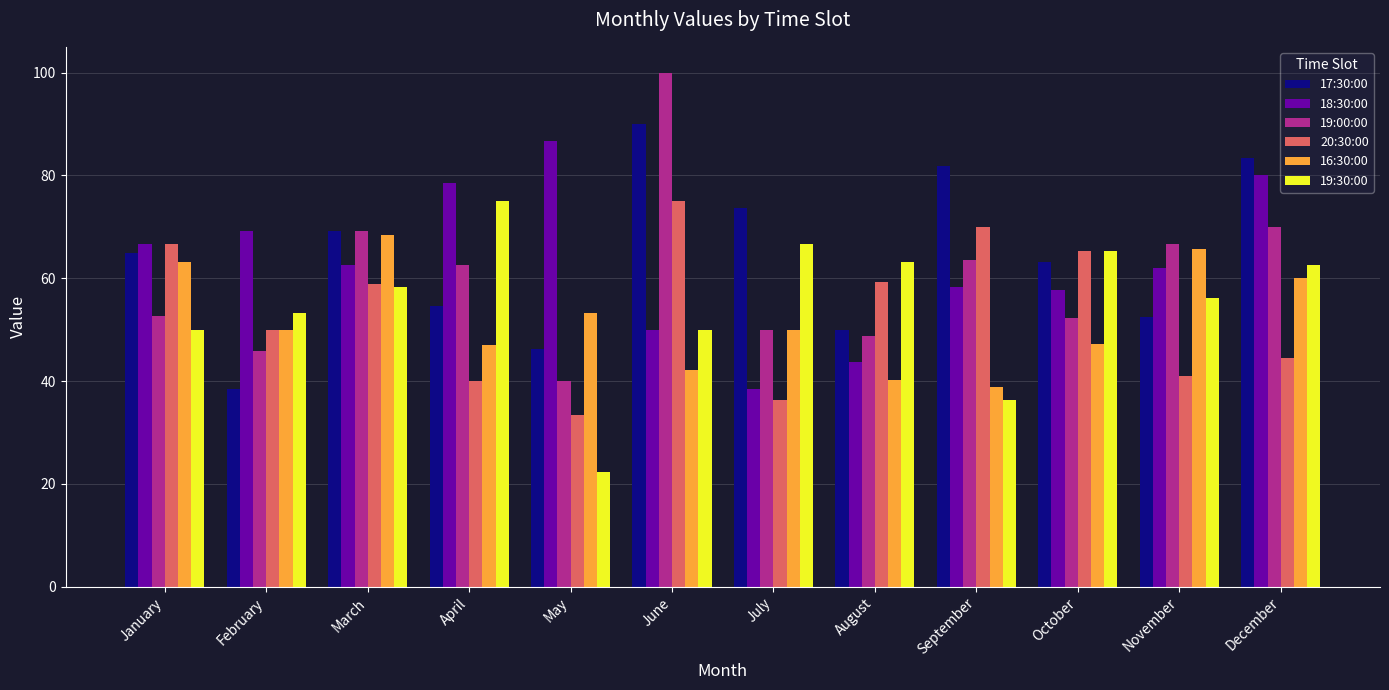

What is the approximate value of 20:30:00 at November?

40.9